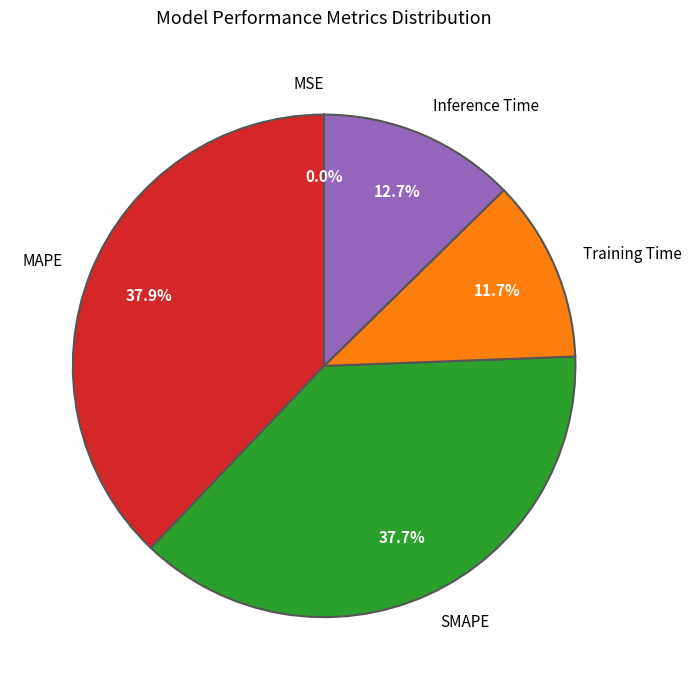

To the nearest percent, what percentage of the pie is Training Time?

12%